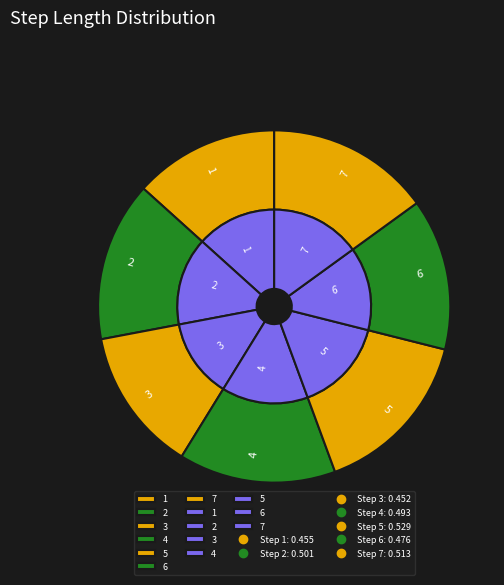

Is 5 the majority of the pie?

No